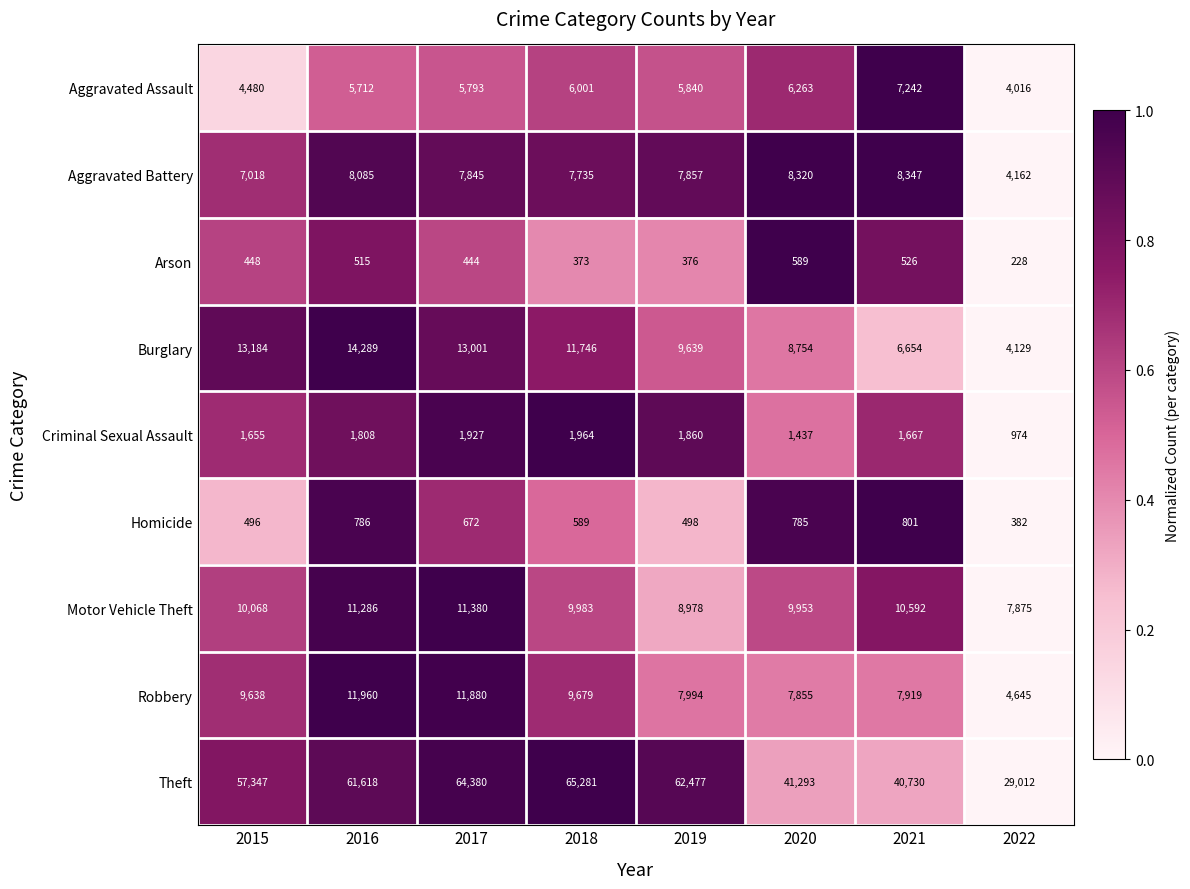

What is the total value across all series at 2019?

105519